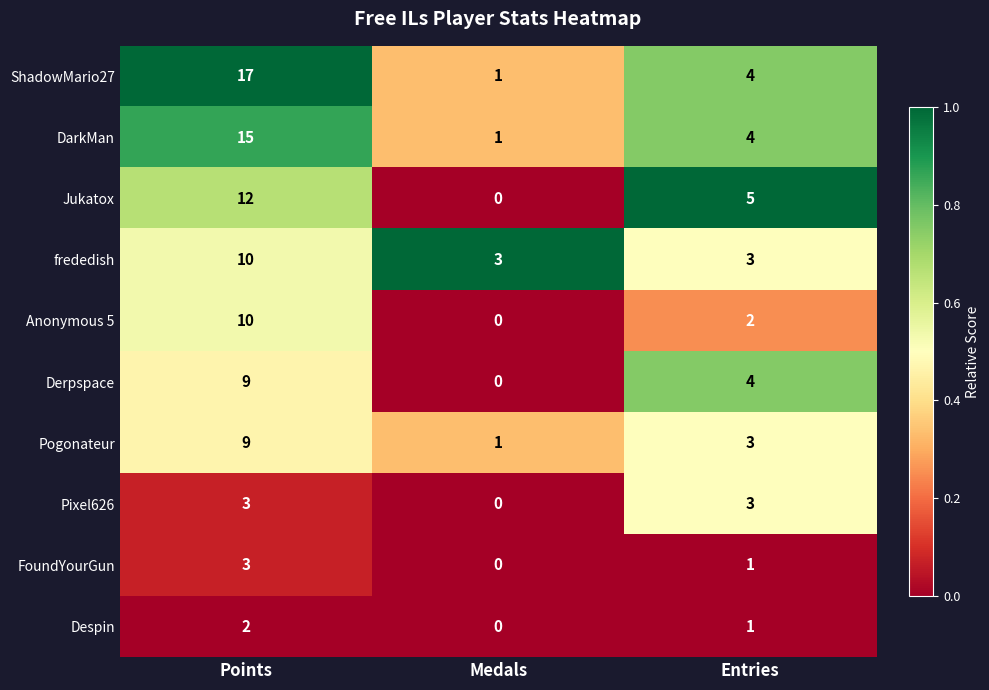

Rank the categories by Pogonateur value from lowest to highest.

Medals, Entries, Points